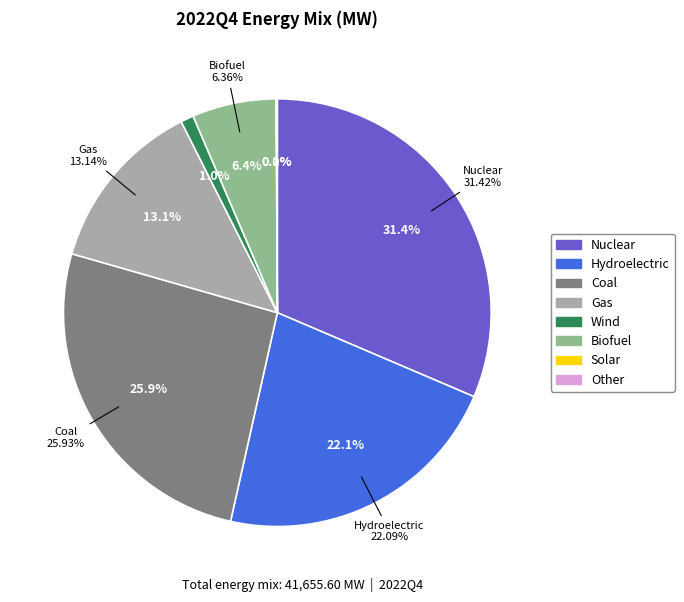

The Biofuel slice represents 6% of the pie. True or false?

True